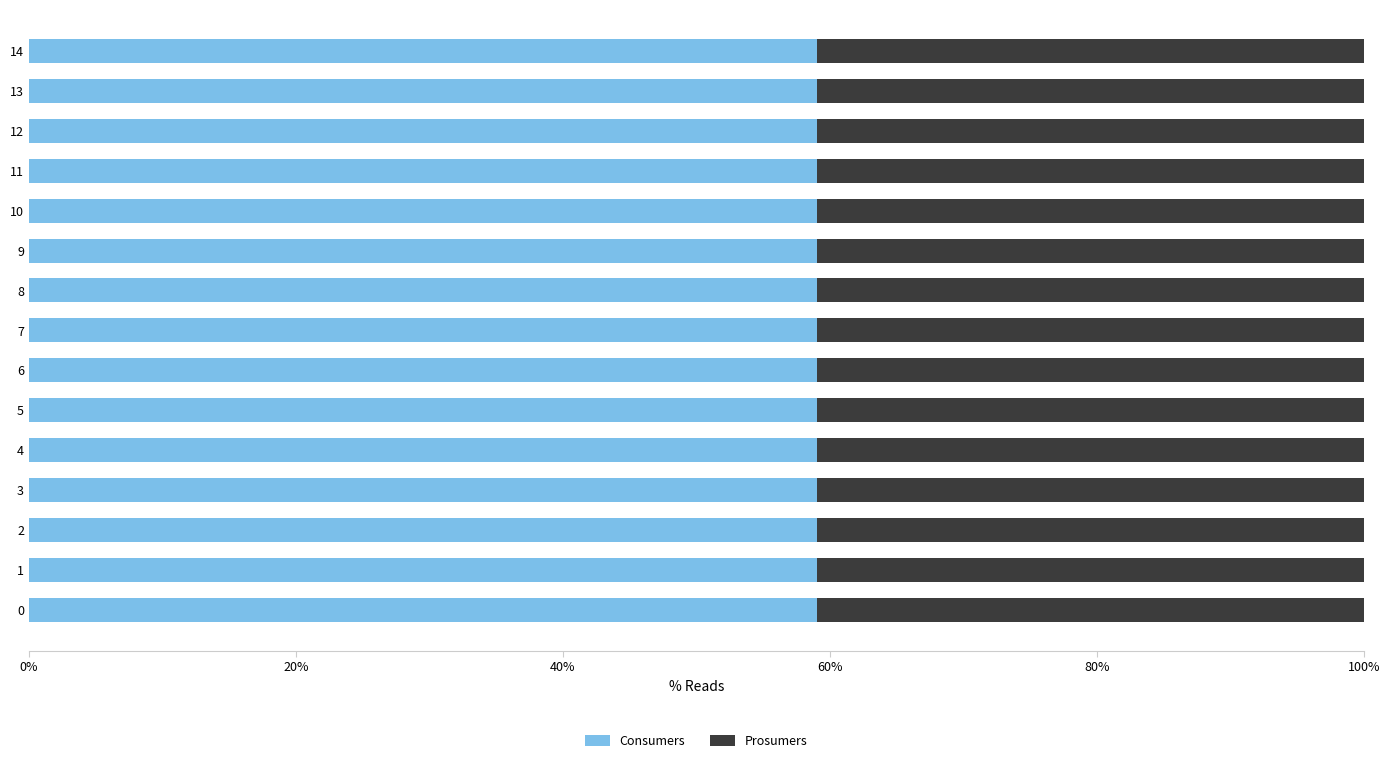

What is the lowest value of the Consumers series?

59.1